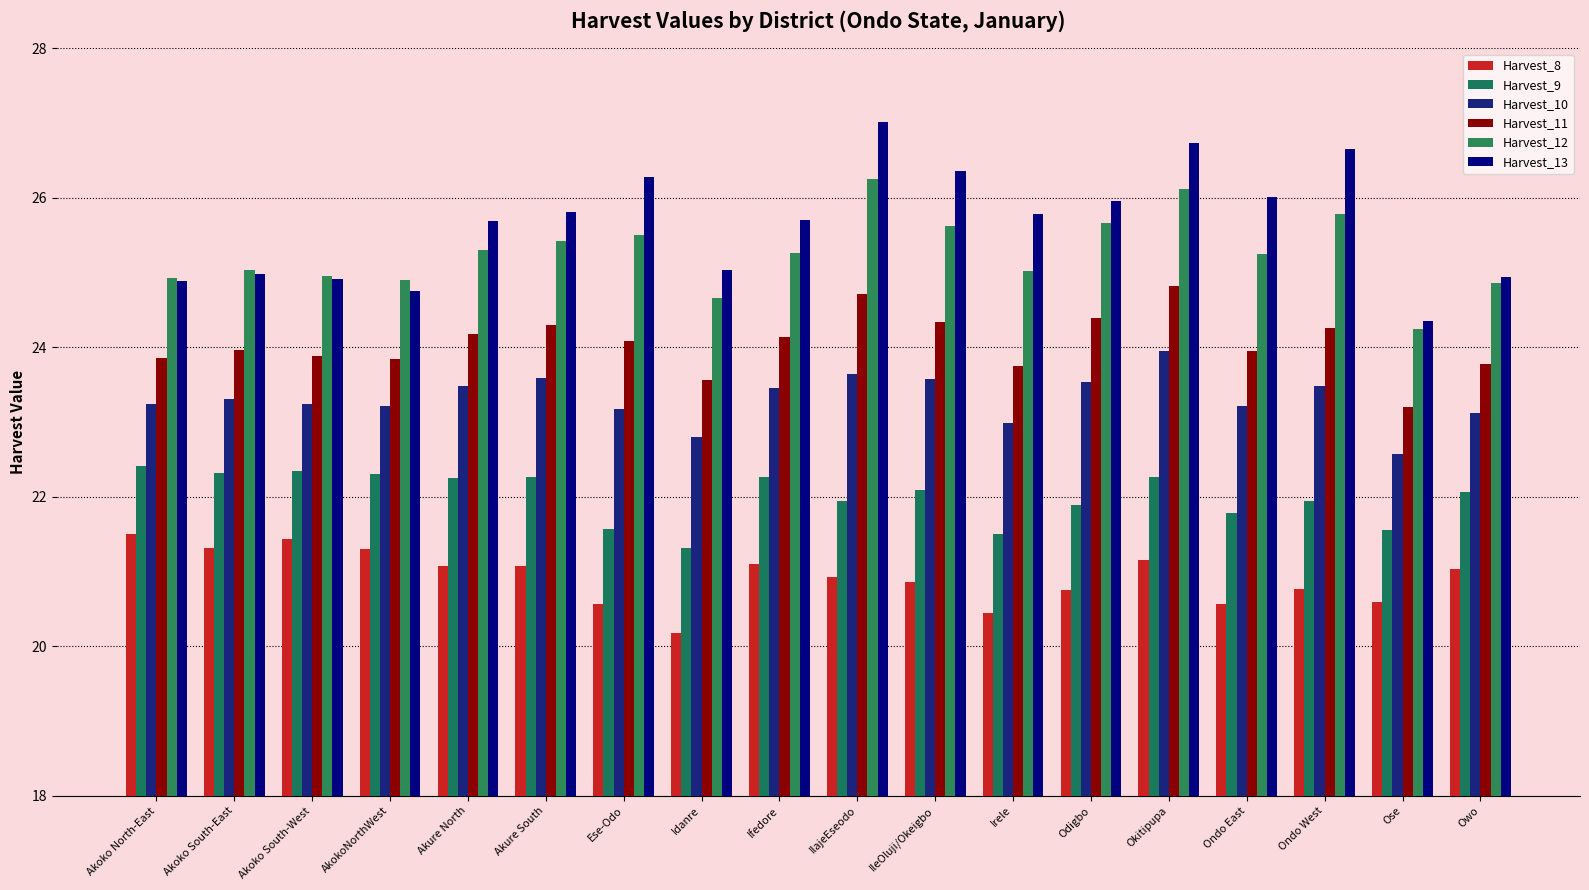

Between Idanre and Akure South, which is larger?

Akure South